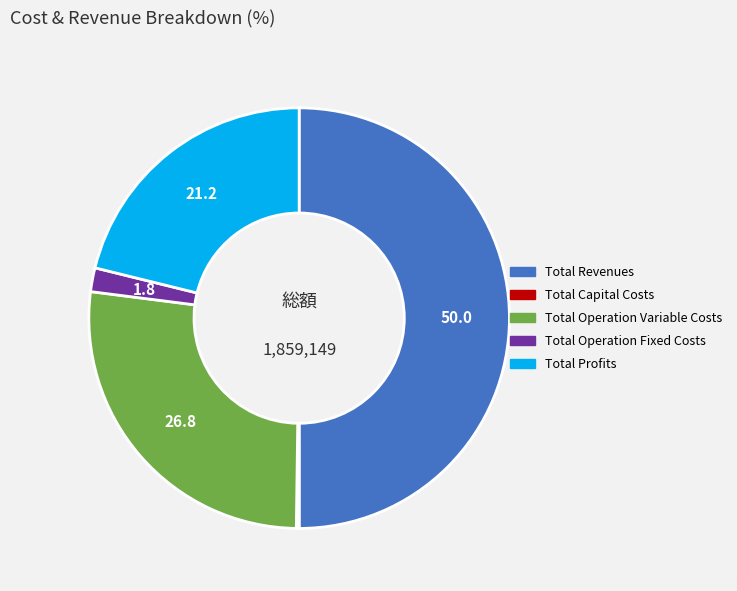

Does Total Operation Fixed Costs account for over 50% of the chart?

No